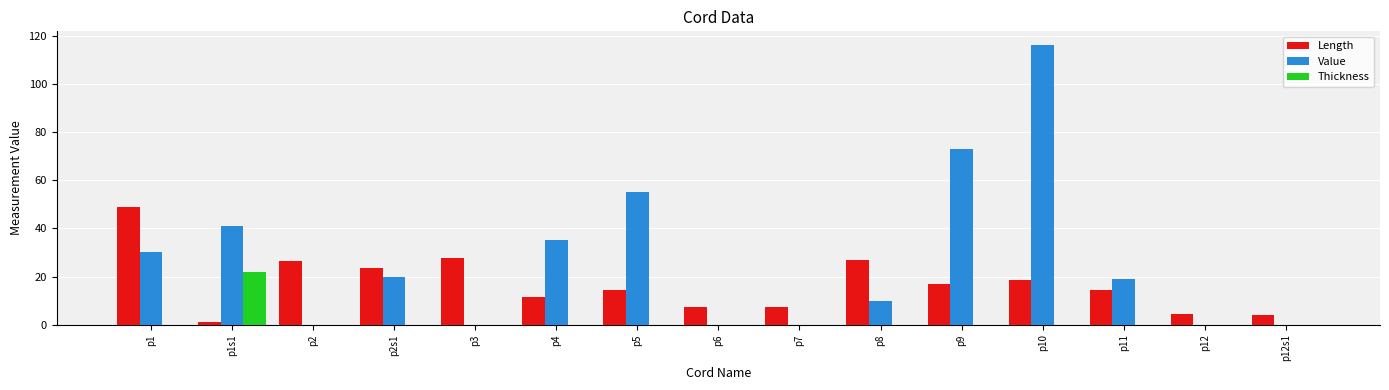

Reading right to left, extract all data points from this chart.

Length: 4.0	4.5	14.5	18.5	17.0	27.0	7.5	7.5	14.5	11.5	27.5	23.5	26.5	1.0	49.0
Value: 0.0	0.0	19.0	116.0	73.0	10.0	0.0	0.0	55.0	35.0	0.0	20.0	0.0	41.0	30.0
Thickness: 0.0	0.0	0.0	0.0	0.0	0.0	0.0	0.0	0.0	0.0	0.0	0.0	0.0	22.0	0.0